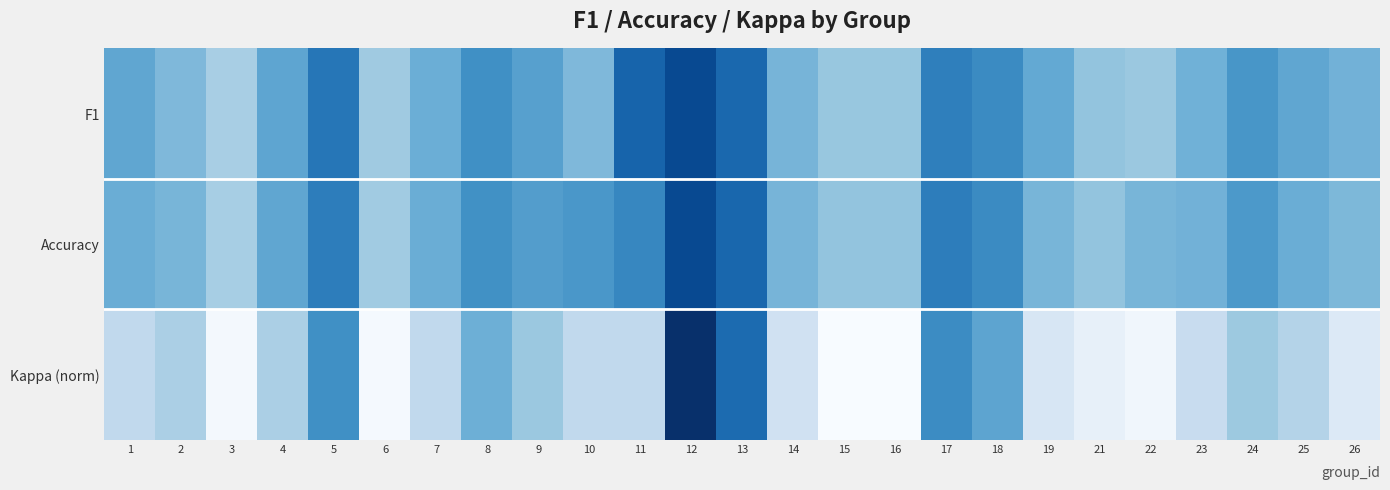

At which category does the chart reach its peak across all series?

12